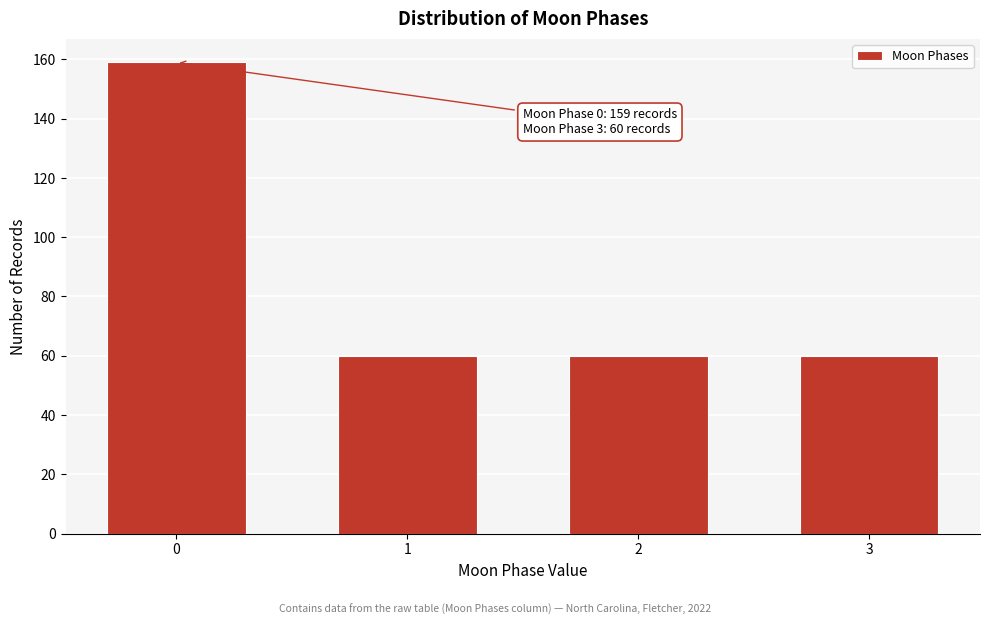

Reading left to right, transcribe all the data shown in this chart.

0=159	1=60	2=60	3=60